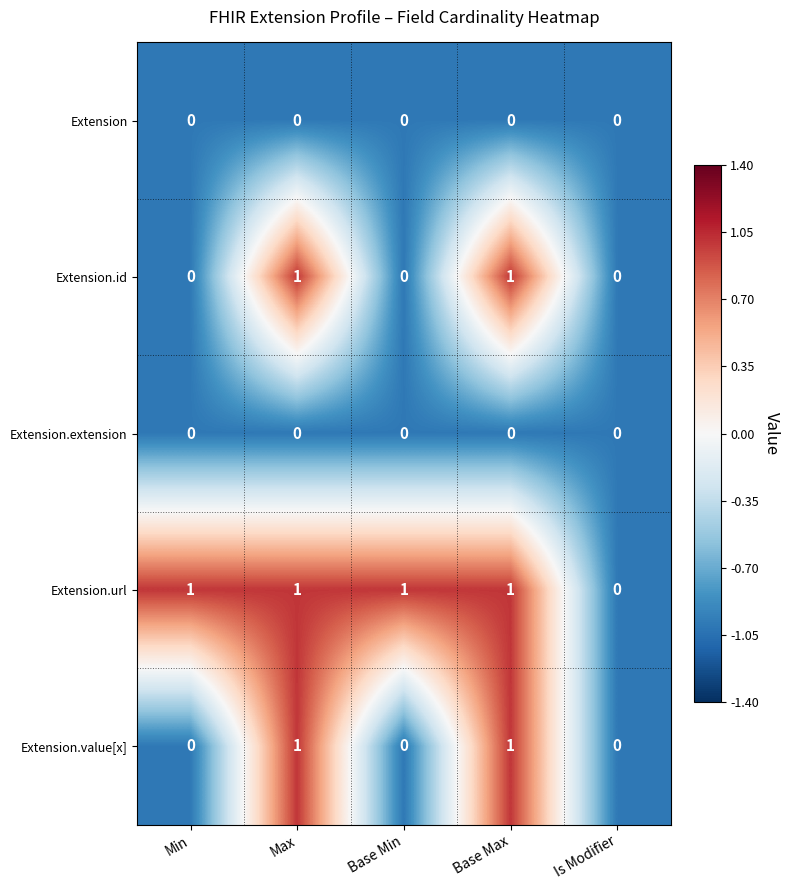

Which series has the largest total across all categories?

Extension.url